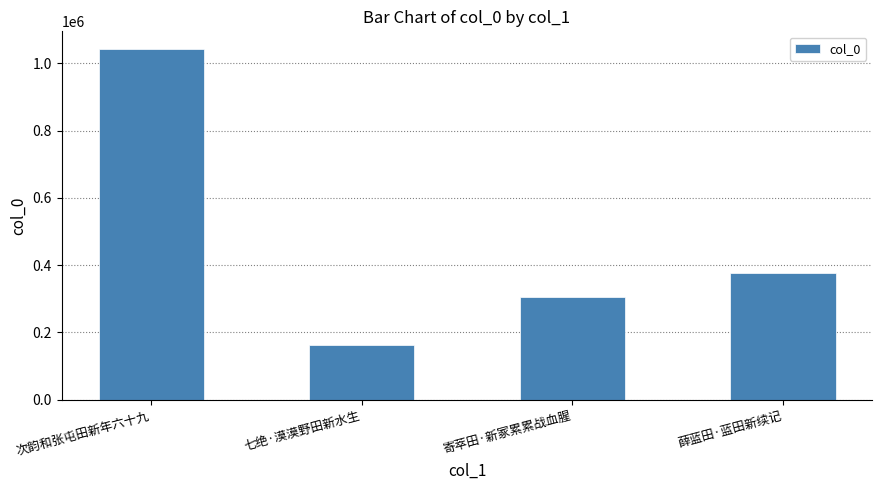

What is the difference between the values at 薛蓝田·蓝田新续记 and 七绝·漠漠野田新水生?

214553